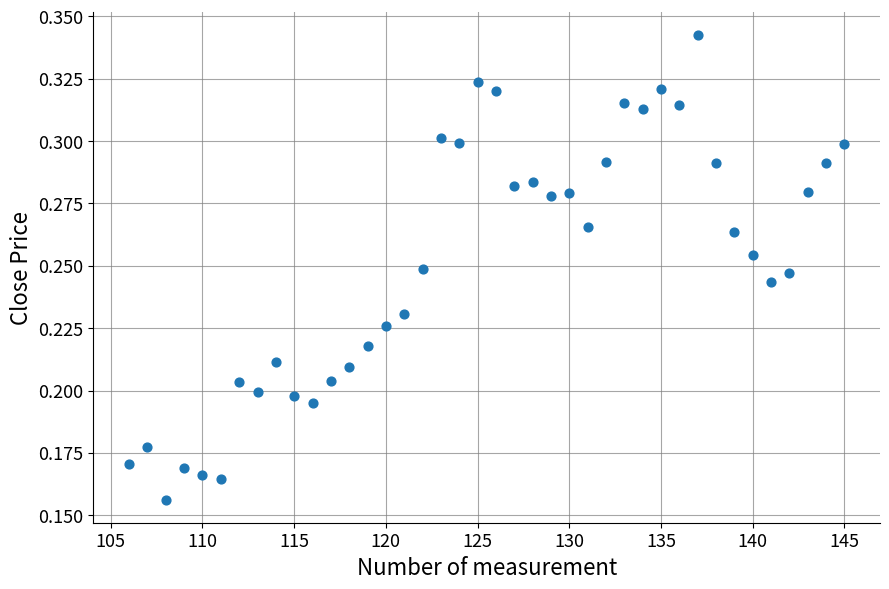

What is the range of X values (max minus min)?

39.0